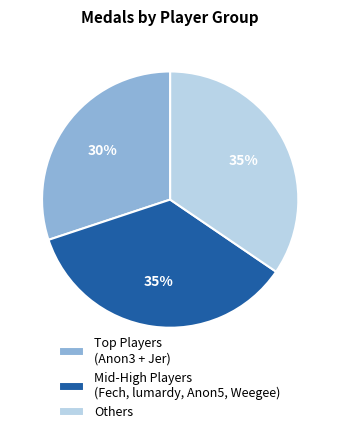

What is the ratio of the value at Others to the value at Mid-High Players (Fech, lumardy, Anon5, Weegee)?

1.0